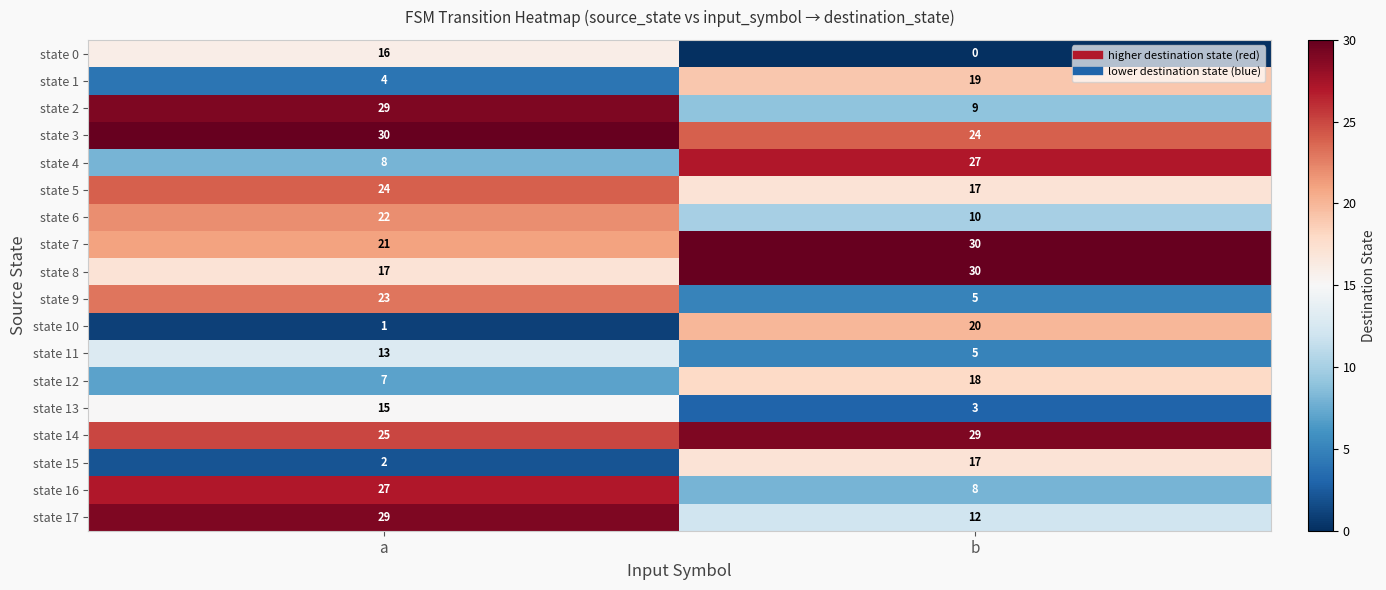

What value does the state 4 series have at b, to the nearest 10?

30